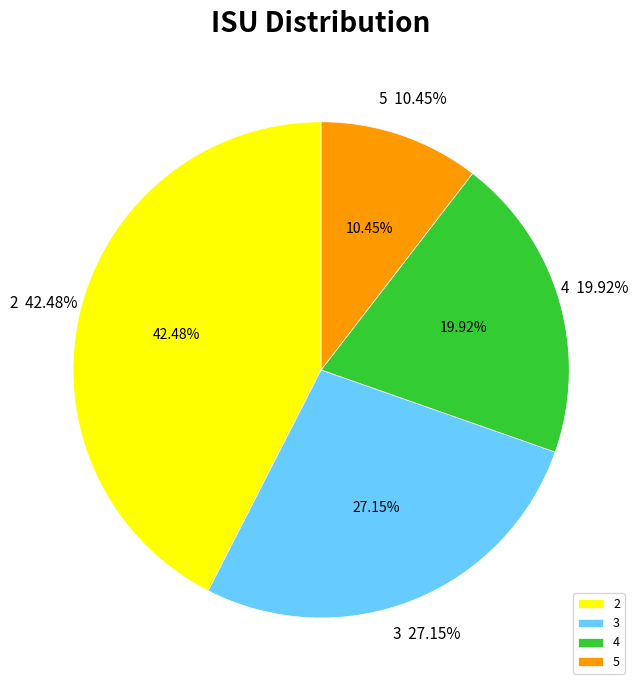

Which slice is the largest?

2